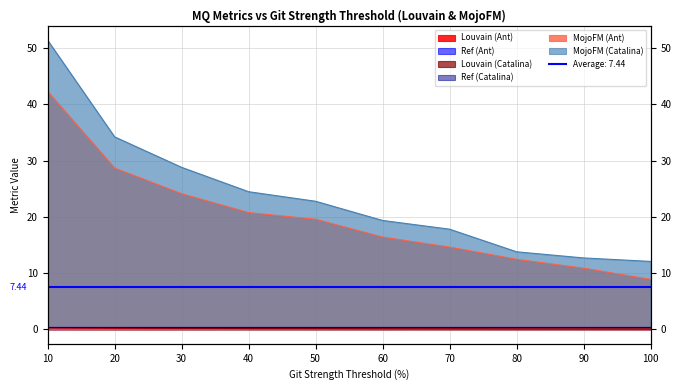

At which label is Louvain (Catalina) closest to 0?

100